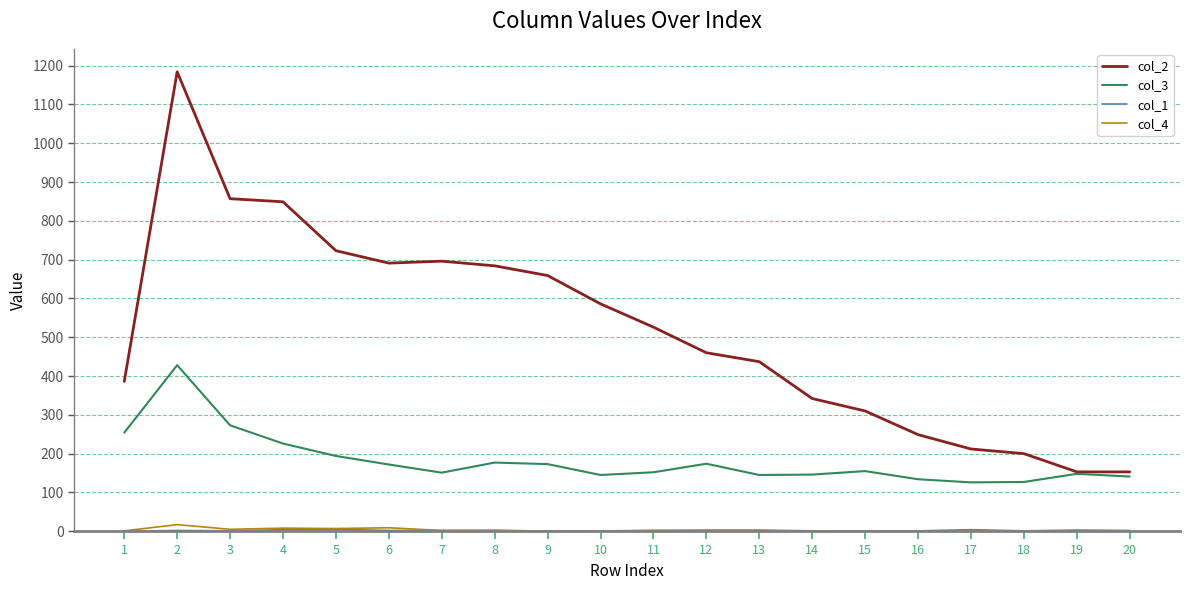

True or false: col_2 and col_4 intersect in this chart.

False